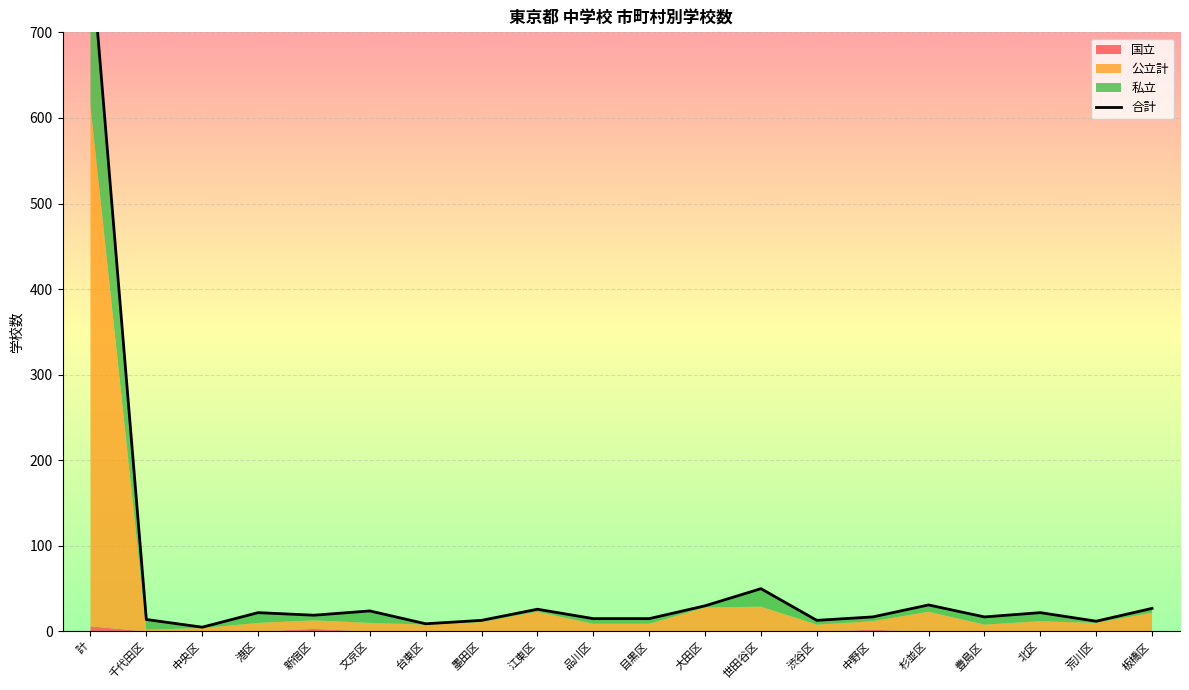

Is it true that the value at 江東区 is 10?

False